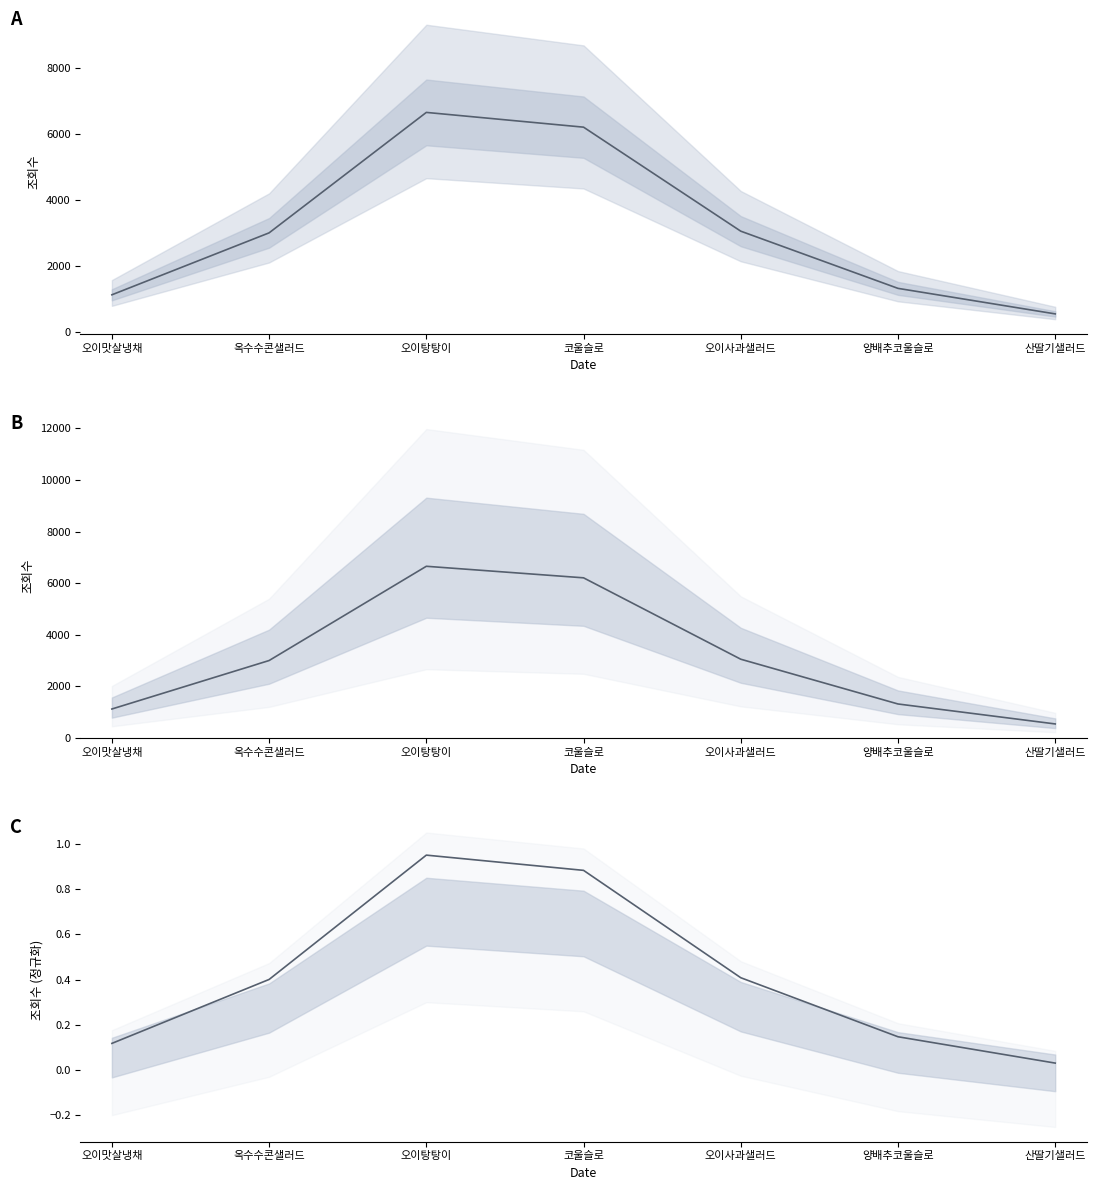

True or false: 조회수 (norm) and 조회수 cross at least once.

False